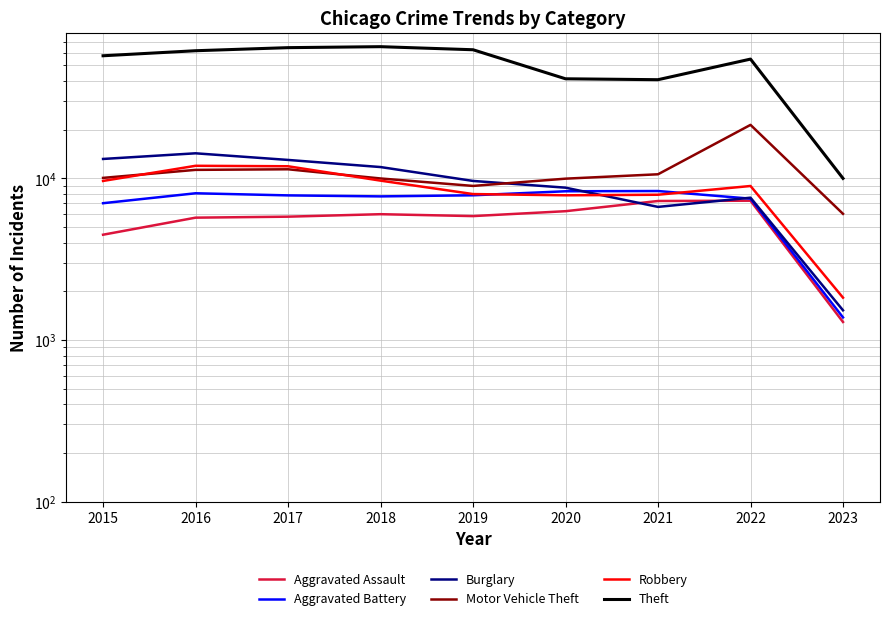

What is the lowest value of the Burglary series?

1526